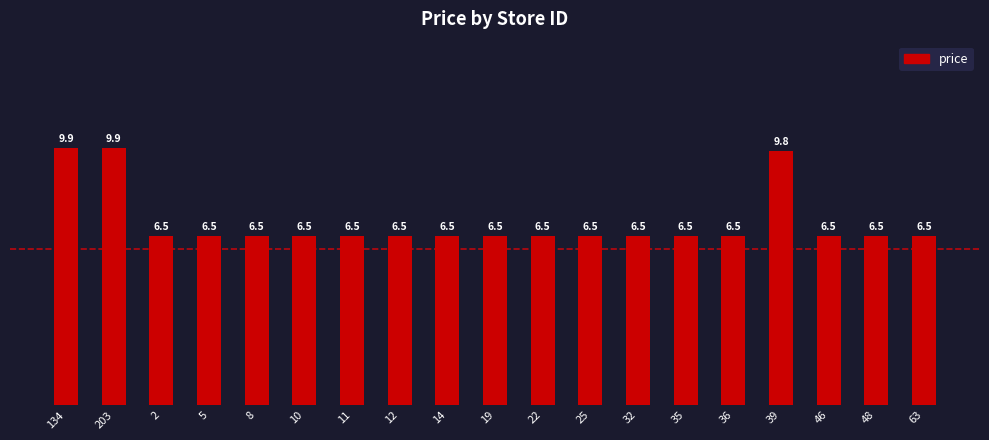

What is the ratio of the value at 46 to the value at 19?

1.0